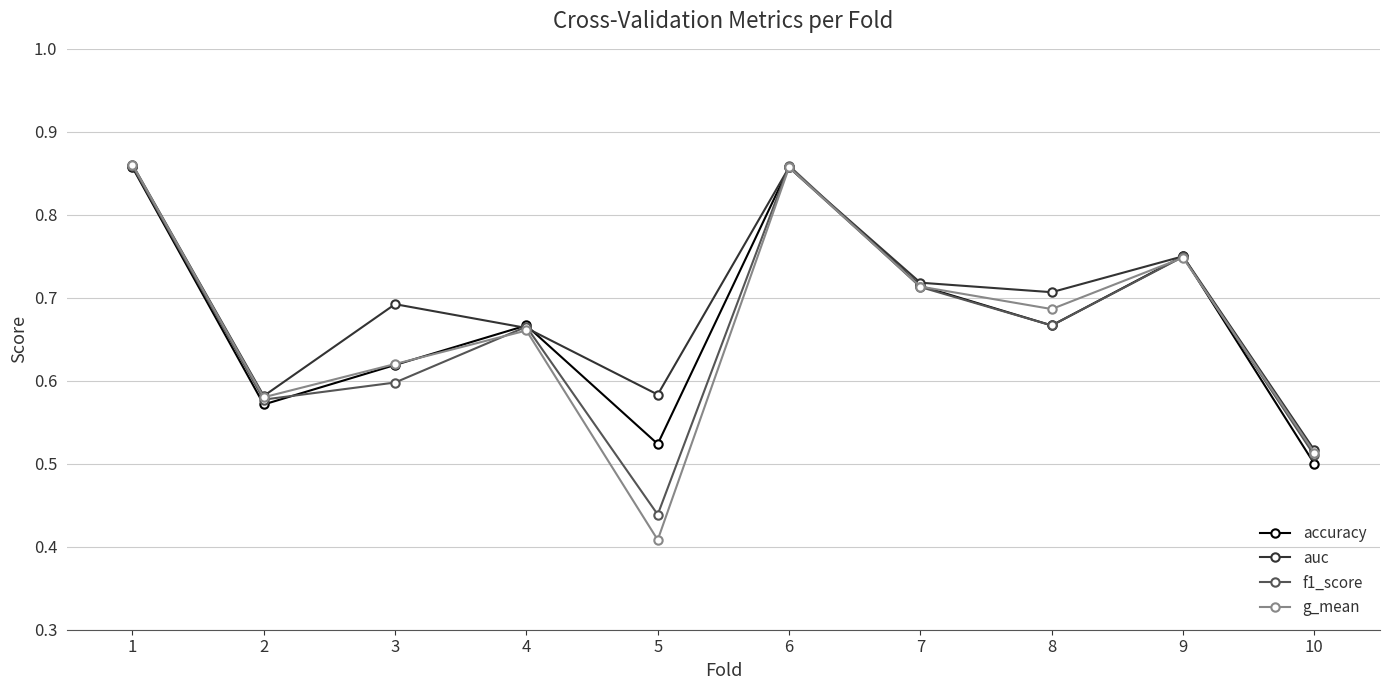

Does the chart have visible grid lines?

Yes